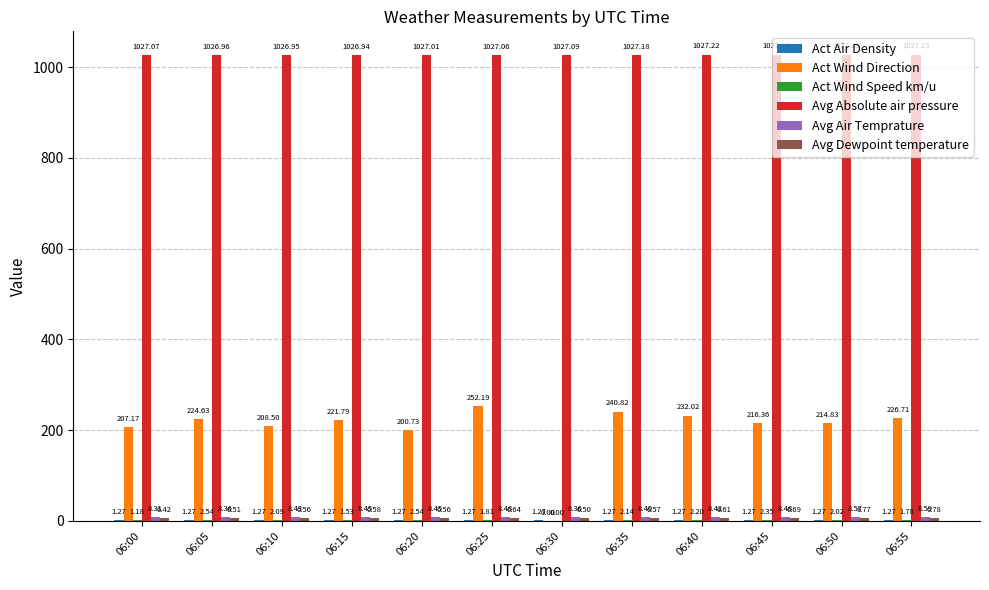

Which series has the largest total across all categories?

Avg Absolute air pressure